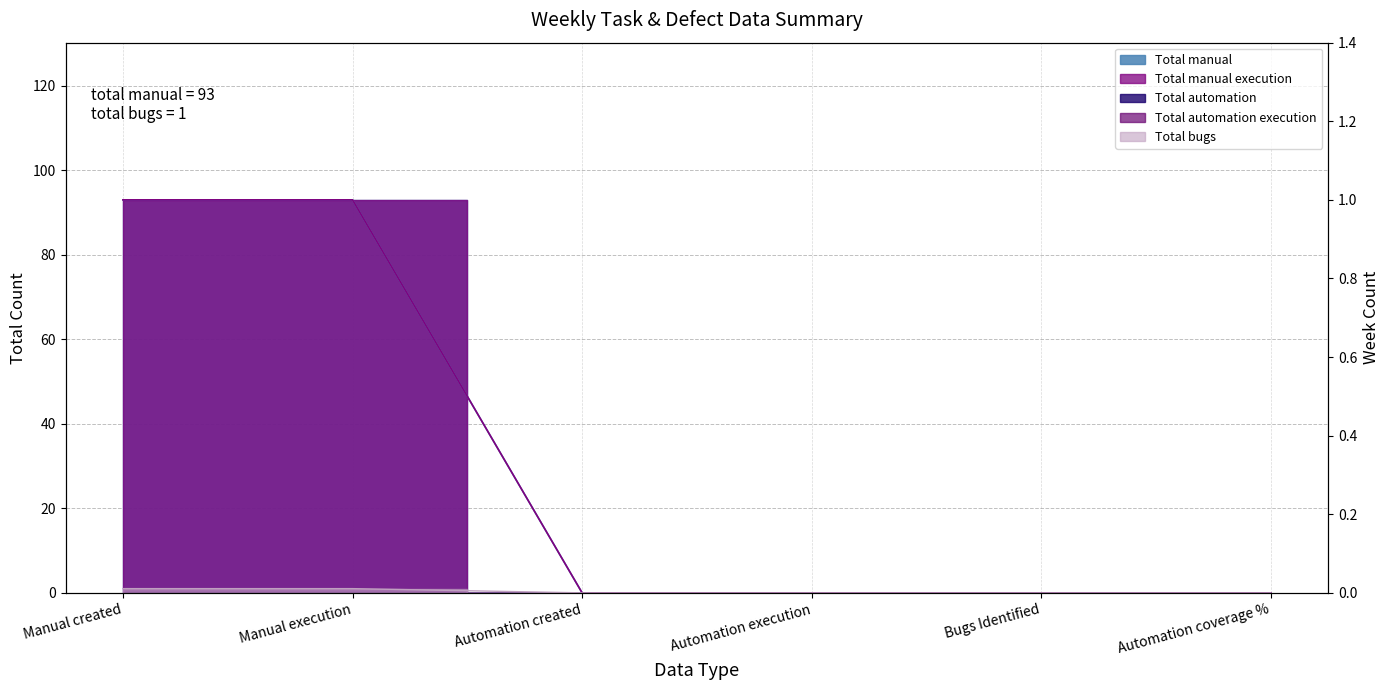

How many categories are shown in the chart?

6